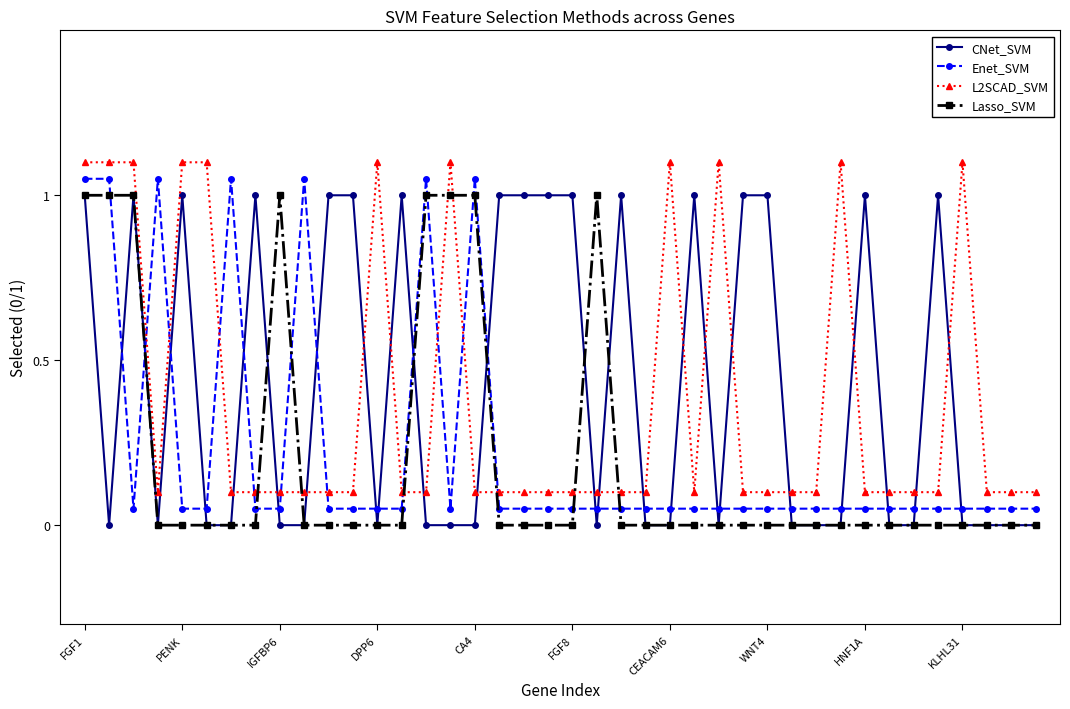

After their last crossing, which series has the higher values: Enet_SVM or CNet_SVM?

Enet_SVM